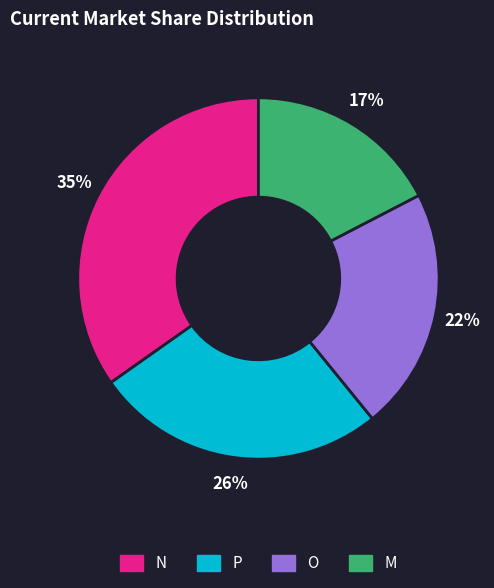

Does any single category account for the majority?

No